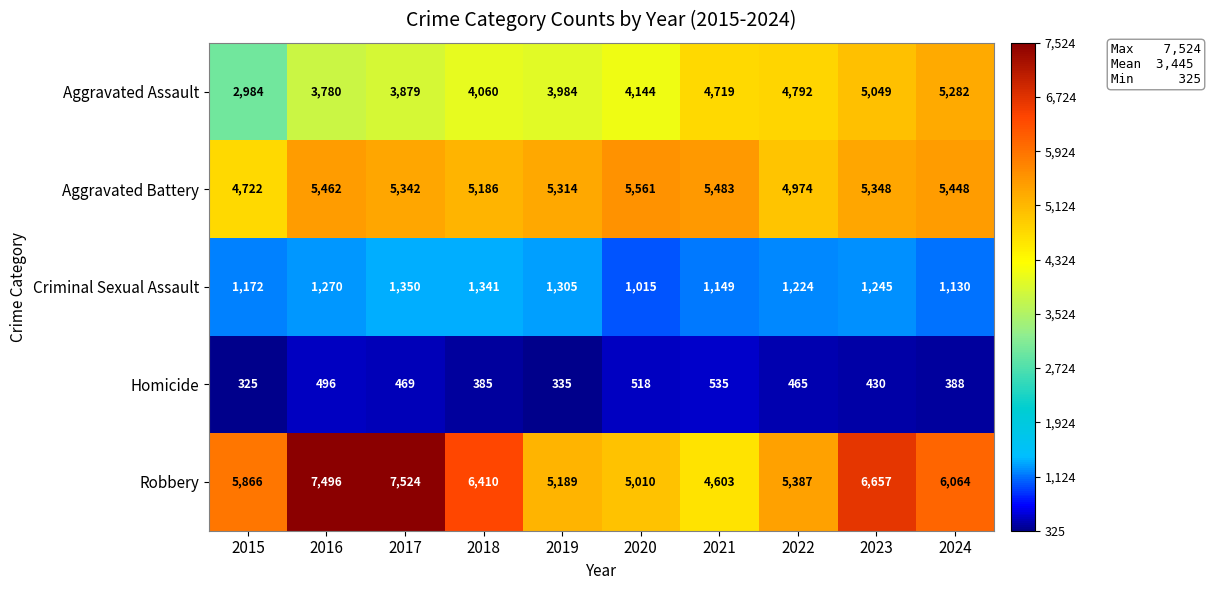

What is the approximate value of Aggravated Assault at 2019?

3984